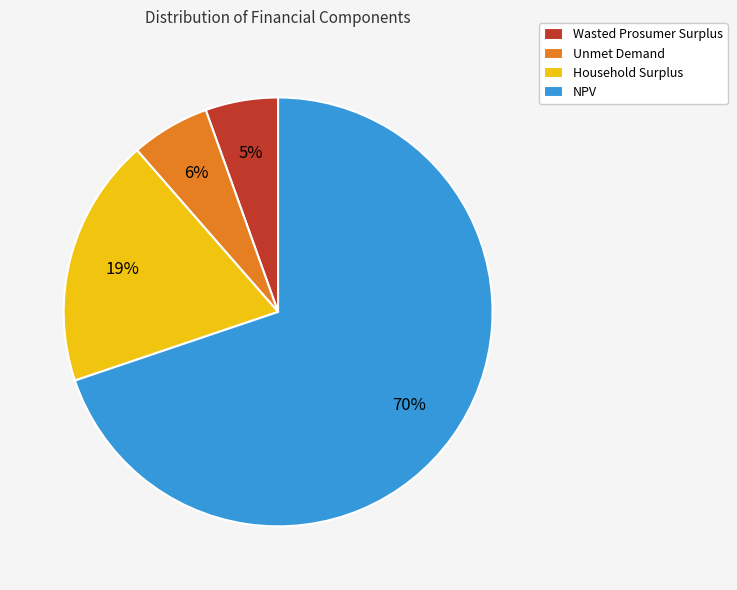

Between NPV and Household Surplus, which is larger?

NPV